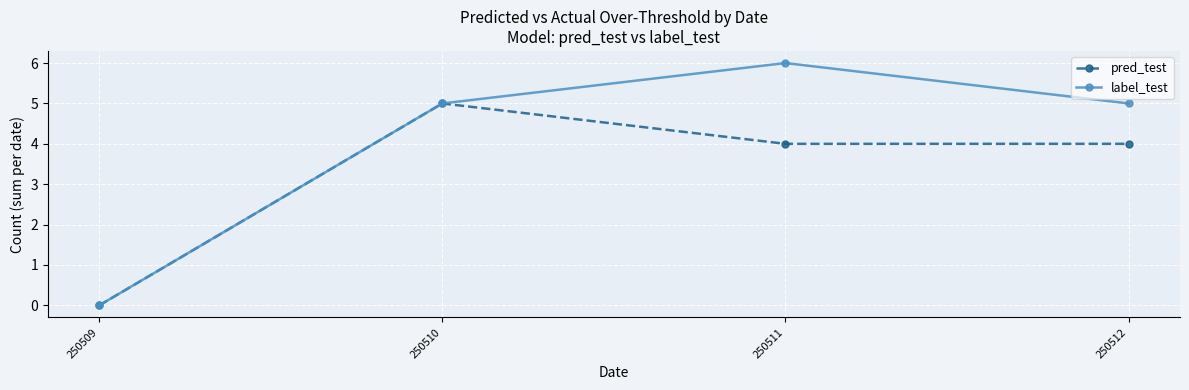

In label_test, how many points are higher than both neighbors (excluding endpoints)?

1